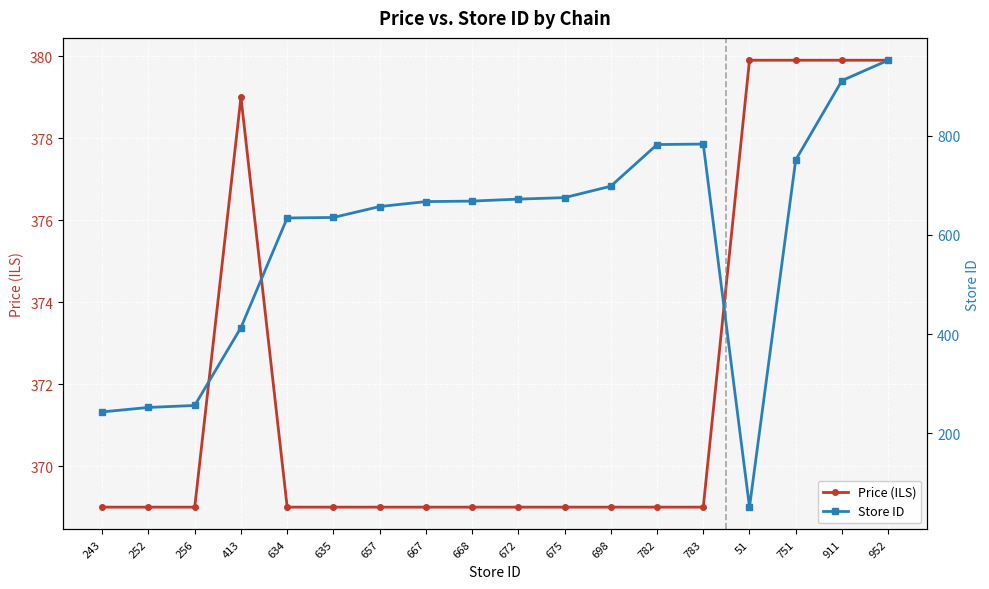

After their last crossing, which series has the higher values: Price (ILS) or Store ID?

Store ID